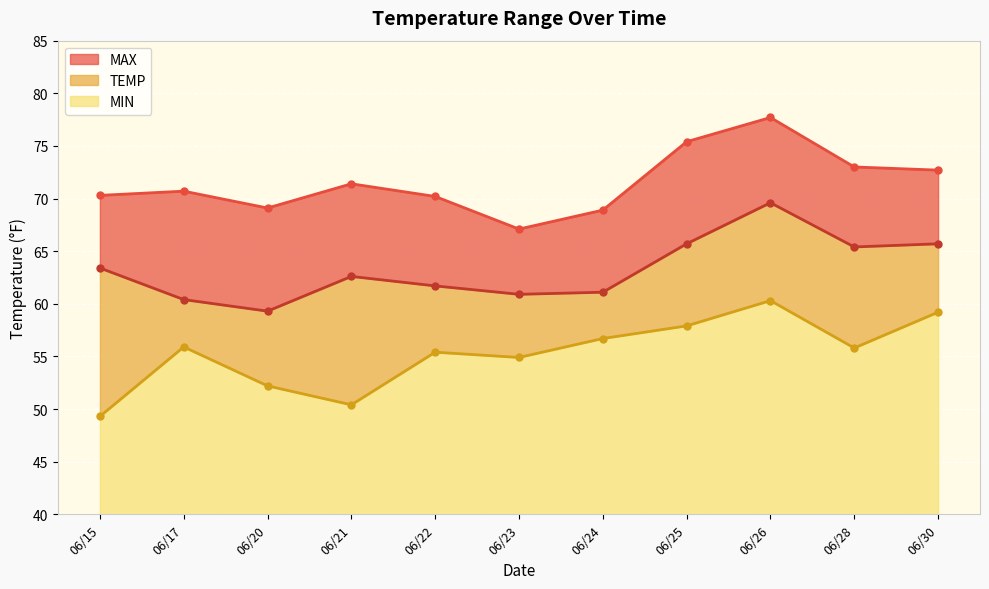

Is it true that MIN equals 59.2 at 06/30?

True